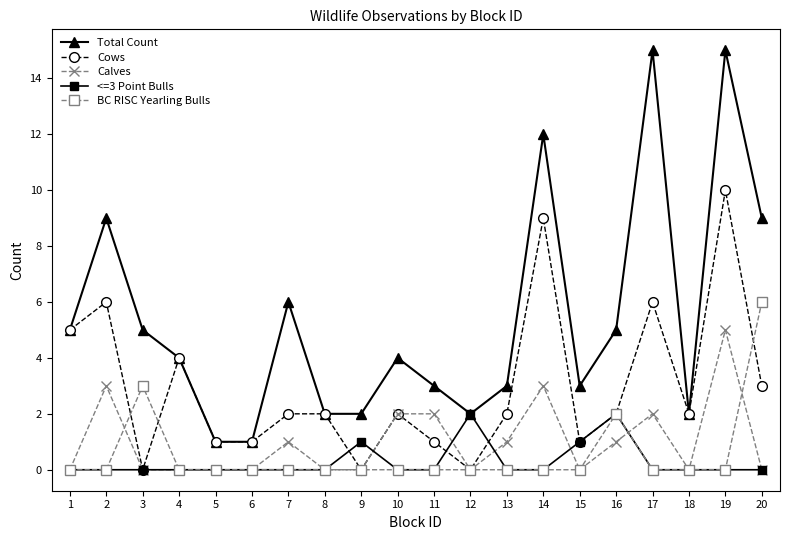

True or false: Total Count and BC RISC Yearling Bulls cross at least once.

False